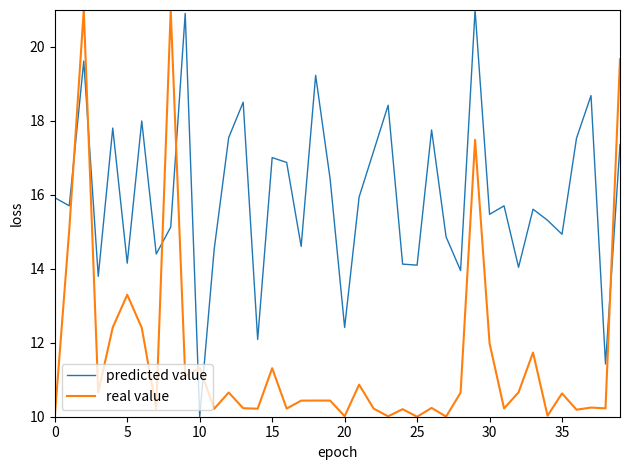

What is the difference between the maximum and minimum values in the real value series?

11.0